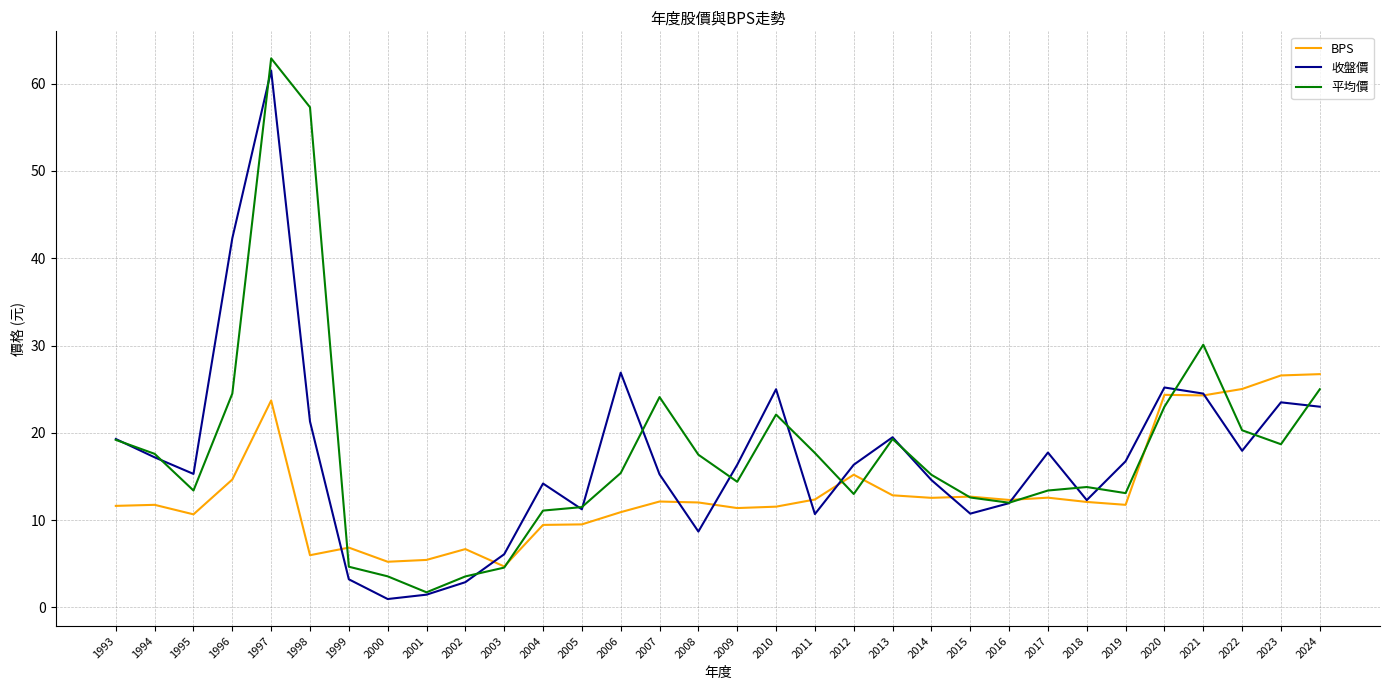

Count the number of categories in the chart.

32